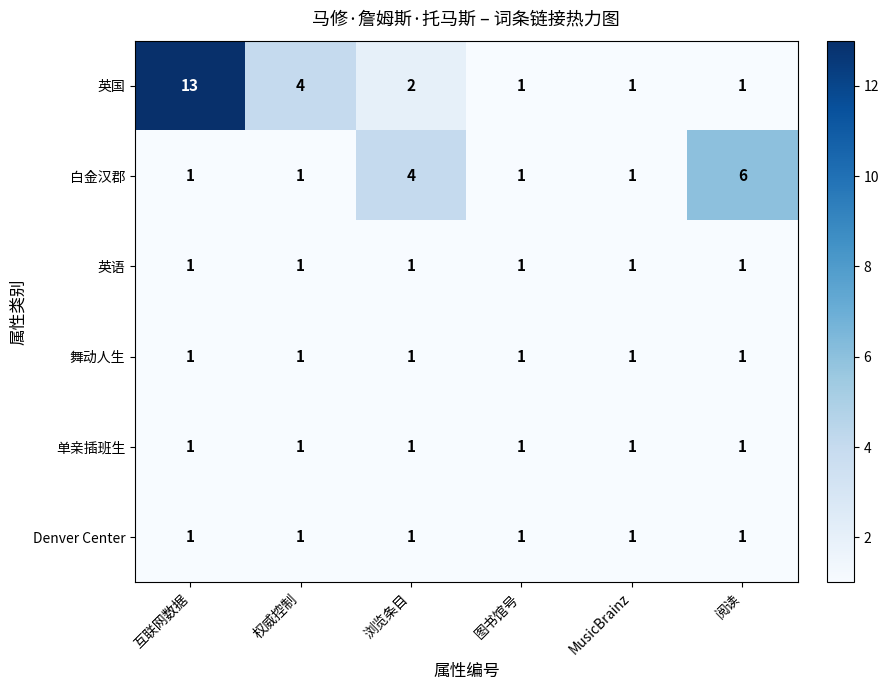

What is the maximum value for 白金汉郡?

6